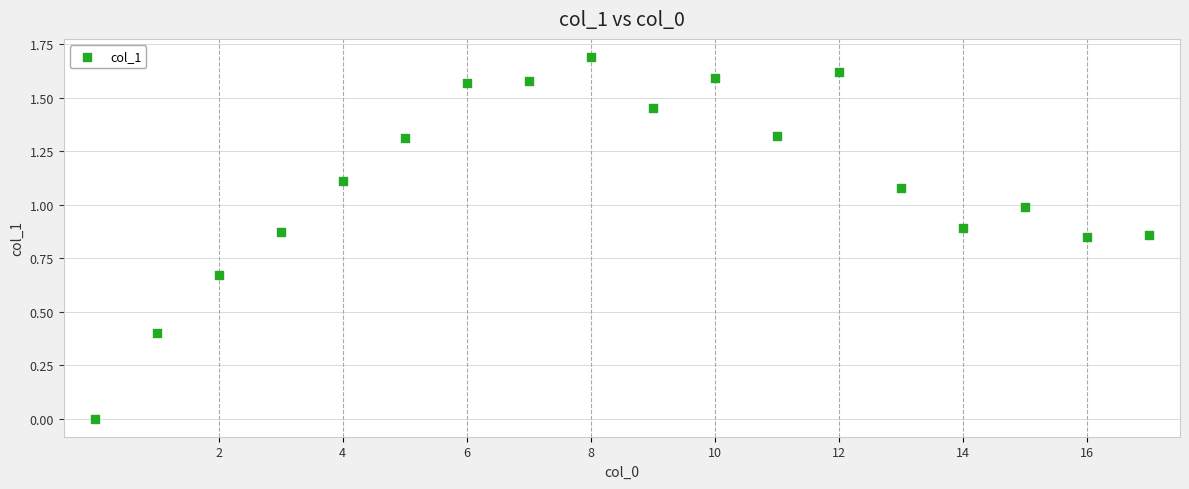

What is the range of Y values (max minus min)?

1.7